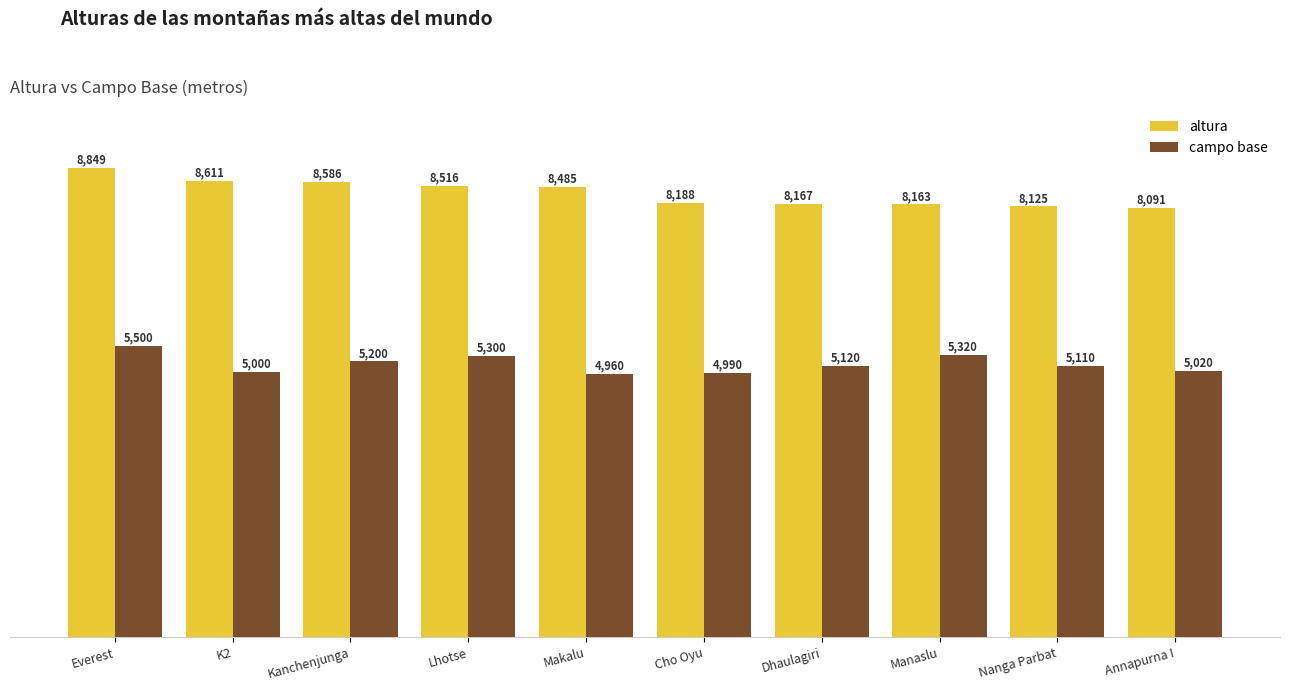

How many bars are there in total?

20